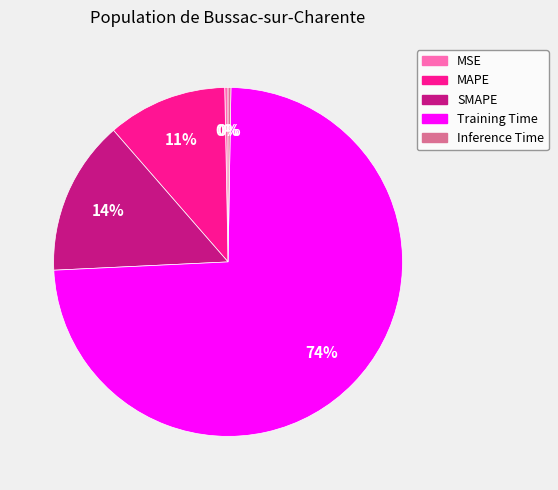

Which category accounts for the majority?

Training Time